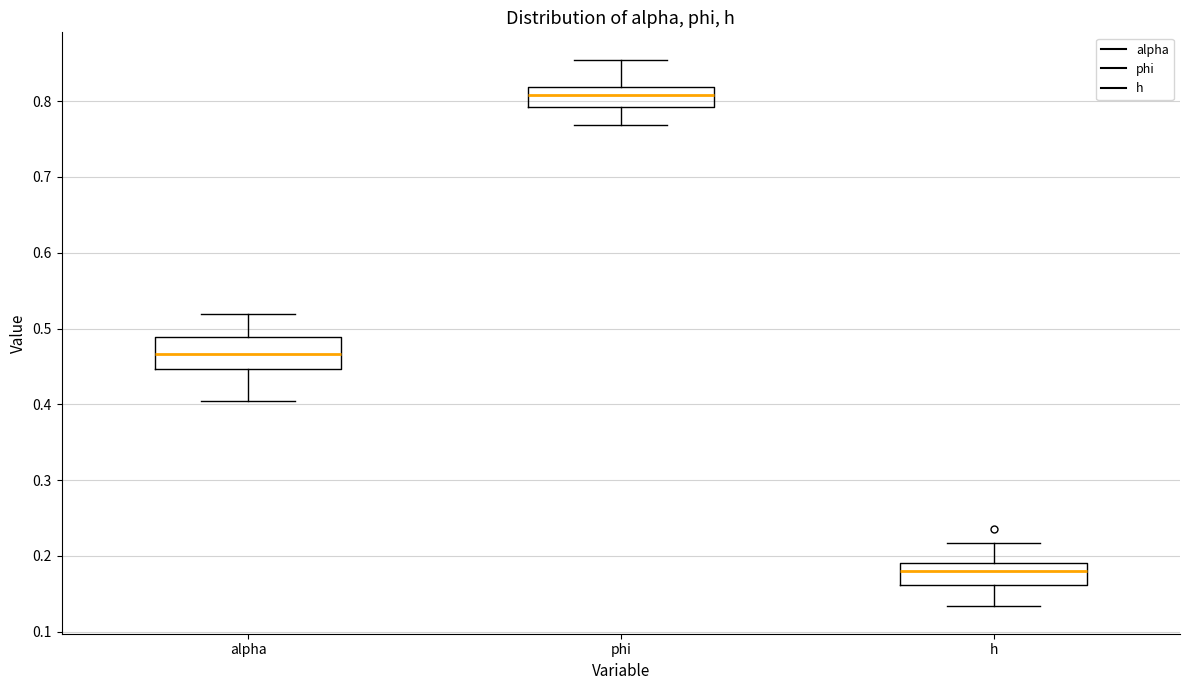

Which box is the tallest, from its lower edge to its upper edge?

alpha